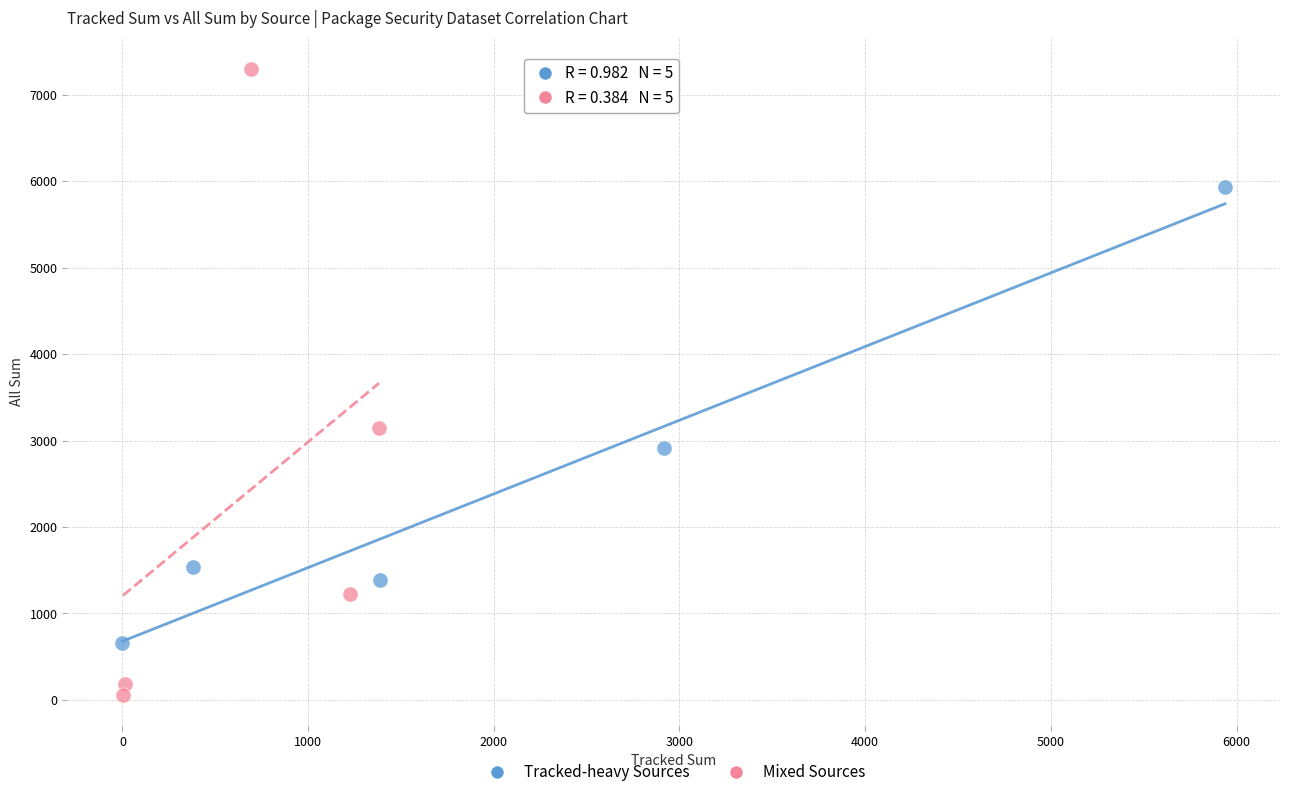

Which series has the widest spread of Y values?

Mixed Sources